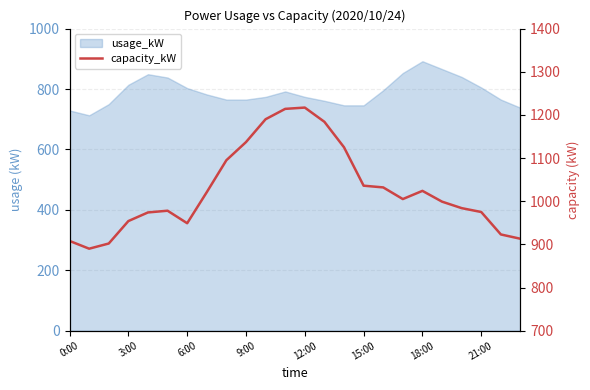

How many interior local valleys (lower than both neighbors) does the data have?

3